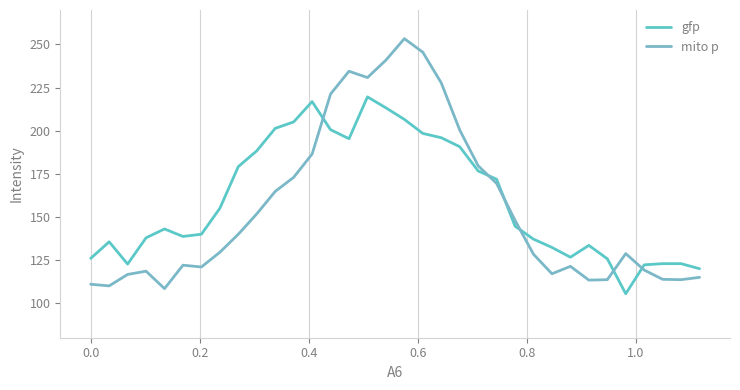

Rank the series by their average value, from lowest to highest.

mito p, gfp